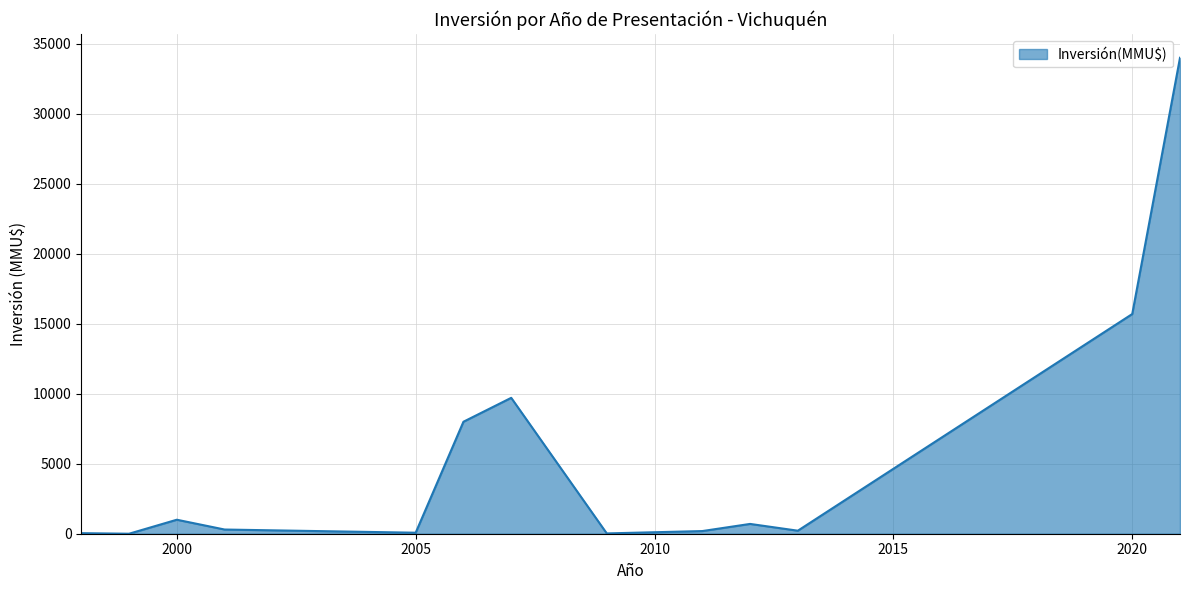

What is the maximum value shown in the chart?

34000